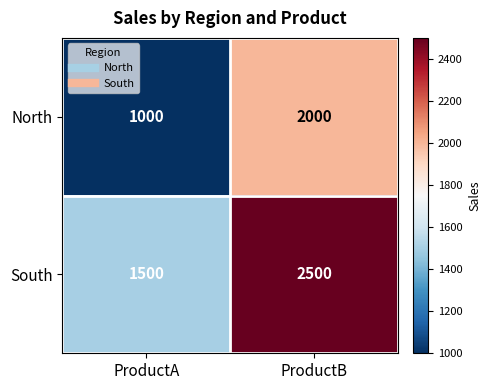

What is the sum of all South values?

4000